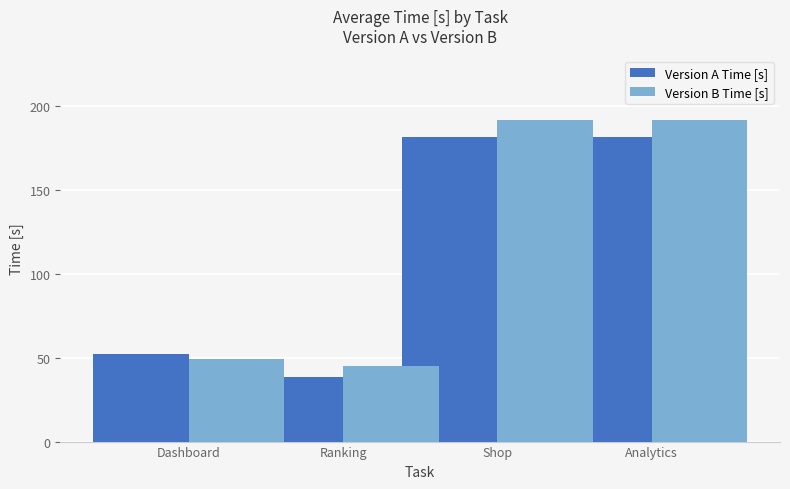

What is the value of the Version A Time [s] bar at the 2nd from the left?

38.6